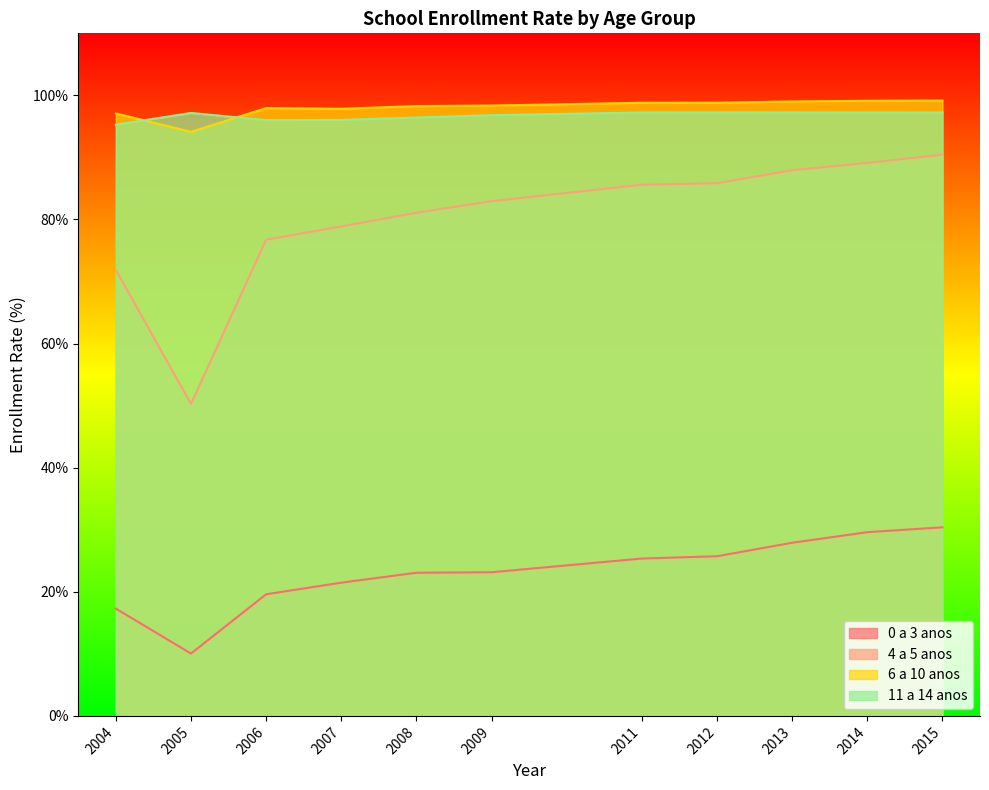

What is the value of the 11 a 14 anos point at the 4th from the left?

96.0